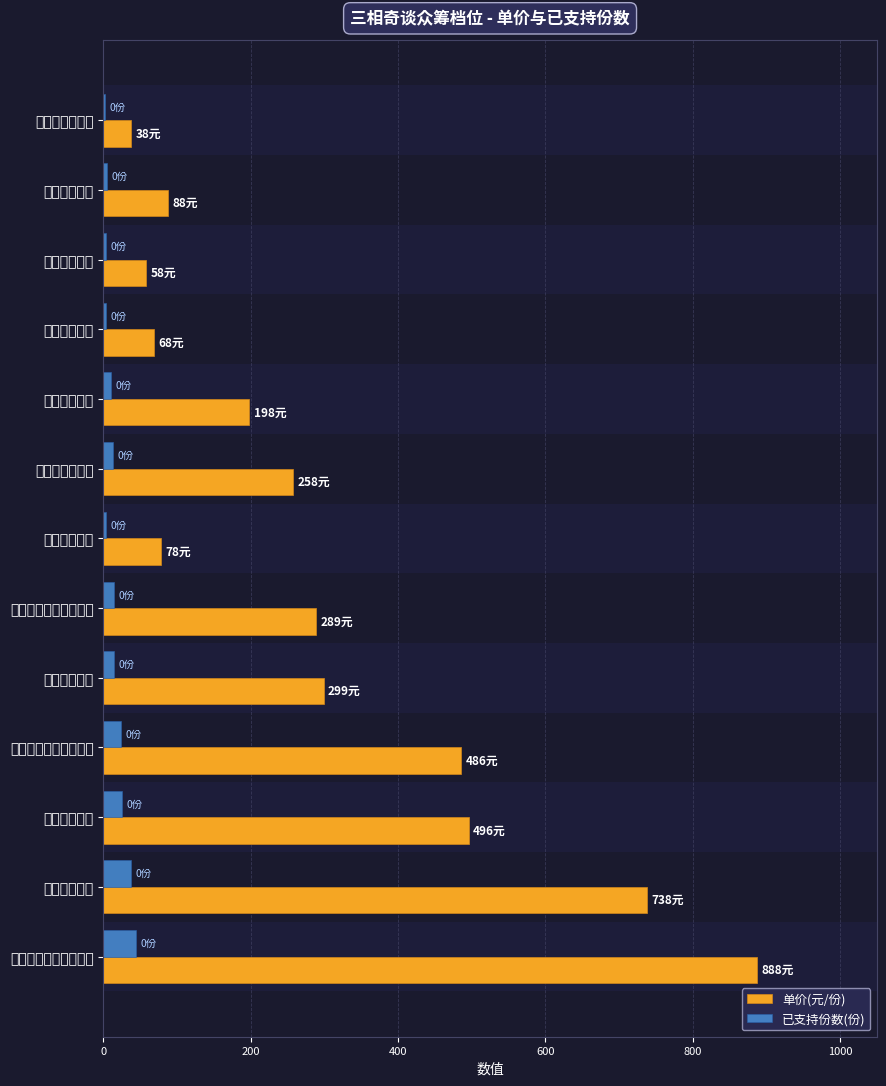

Is it true that 已支持份数(份) equals 44.4 at 梦境同行套装（特典）?

True